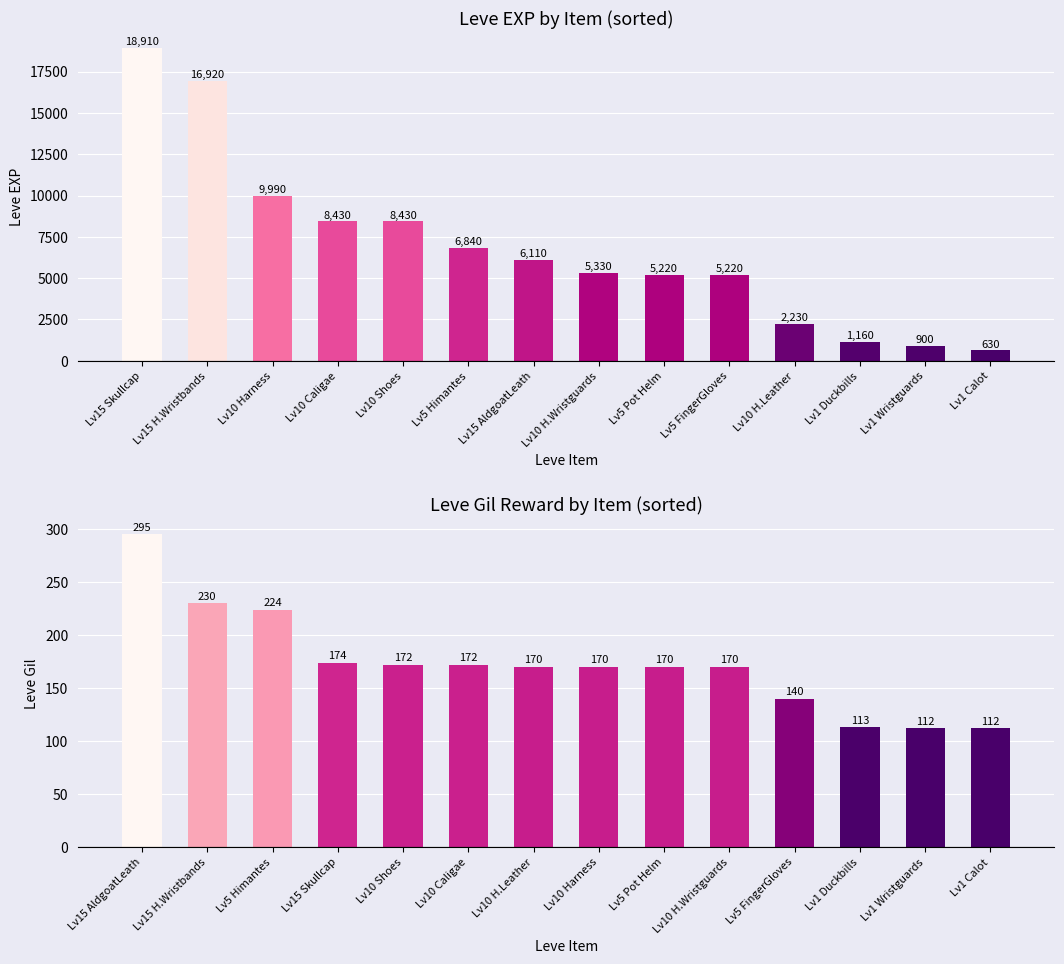

Is it true that Leve EXP equals 9990 at Lv10 Harness?

True